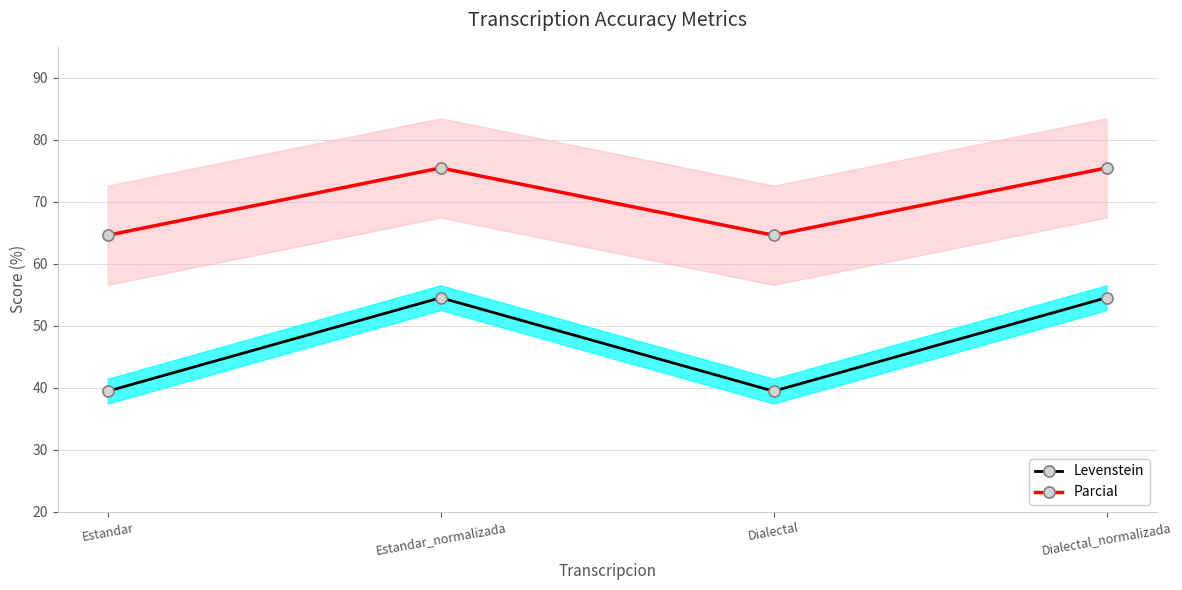

The Parcial series shows 93.1 at Dialectal. True or false?

False